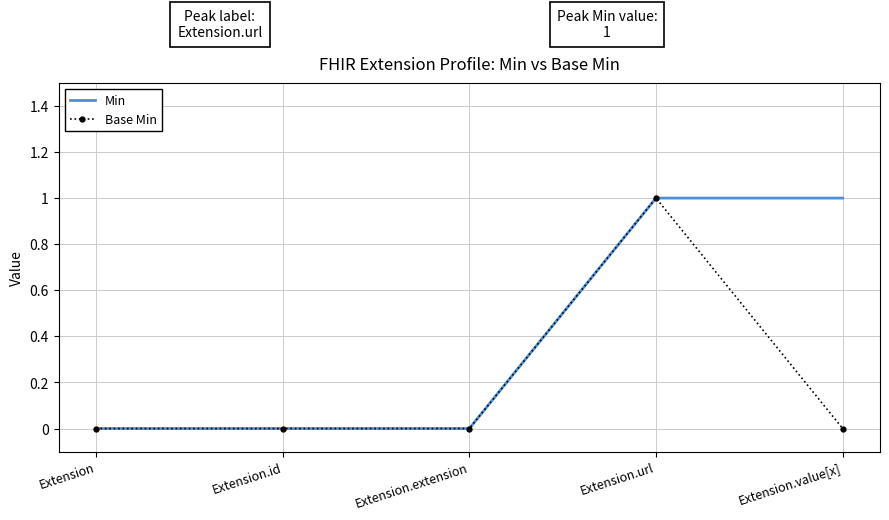

Which series has the largest total across all categories?

Min